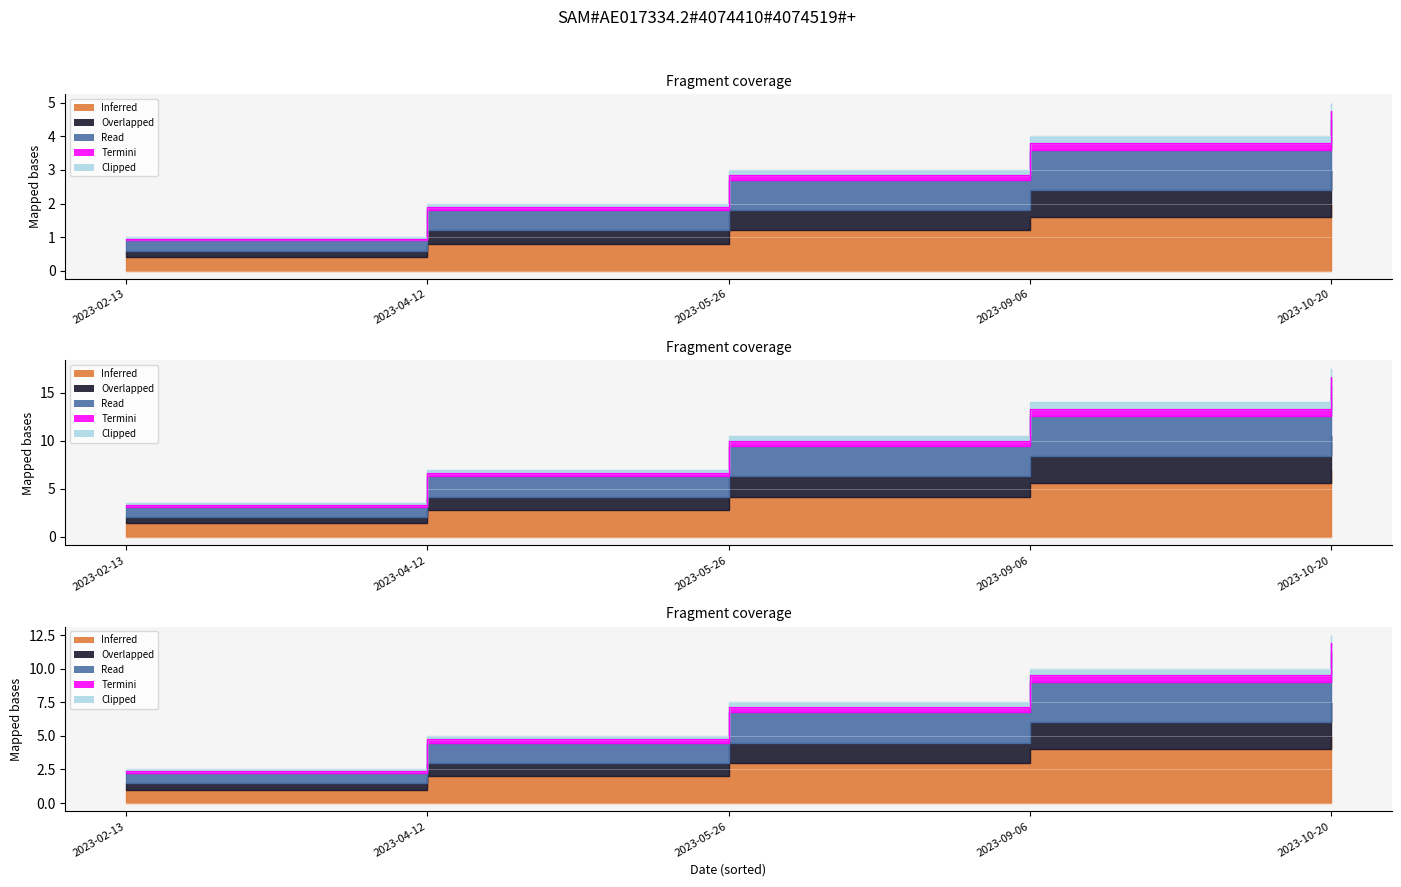

Rank the categories by value from lowest to highest.

2023-02-13, 2023-04-12, 2023-05-26, 2023-09-06, 2023-10-20